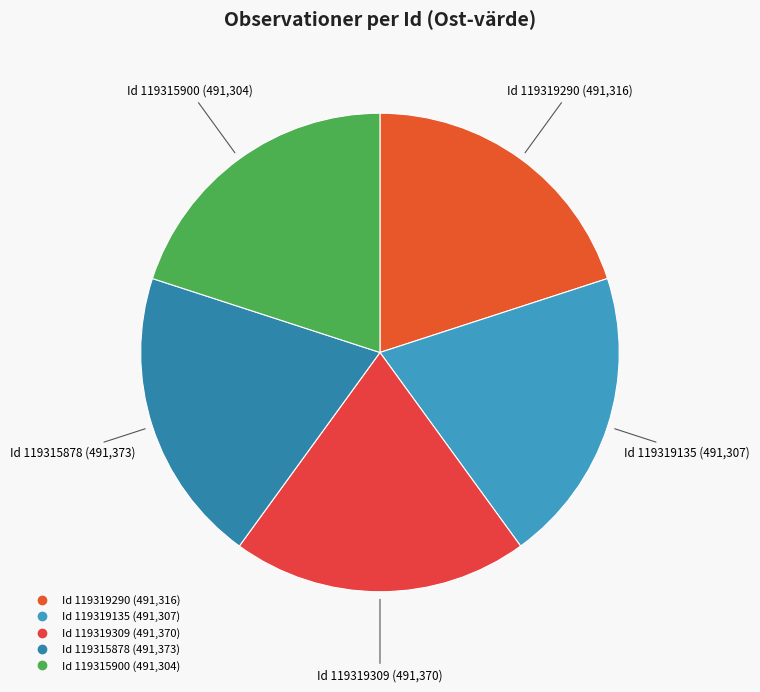

How many slices are in this pie chart?

5